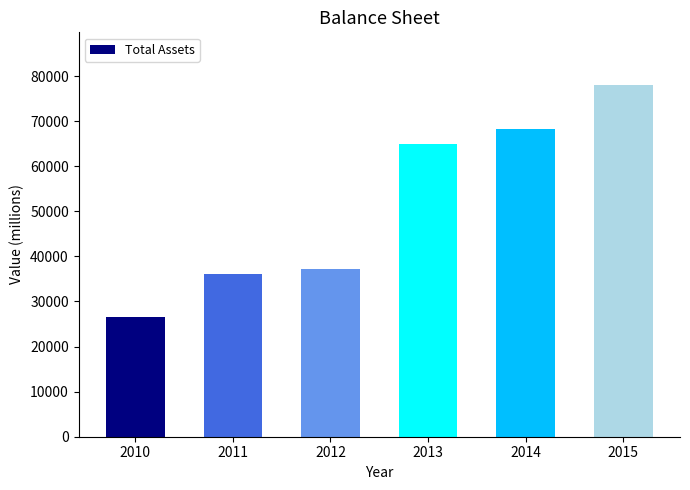

Are the bars horizontal?

No